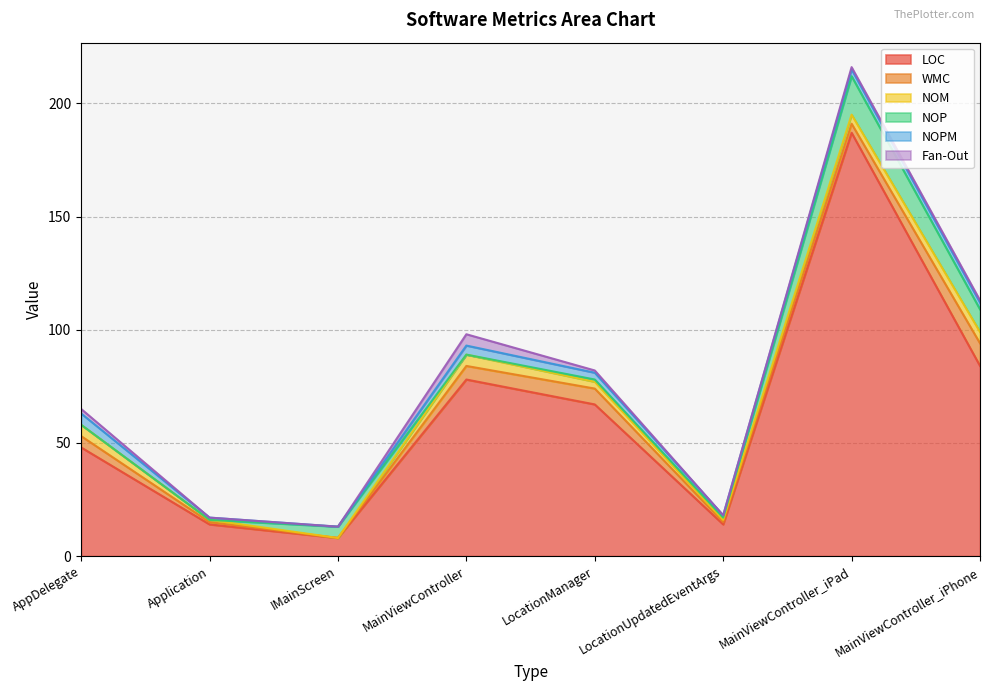

Is the value of WMC at MainViewController_iPhone greater than the value of LOC at LocationManager?

No